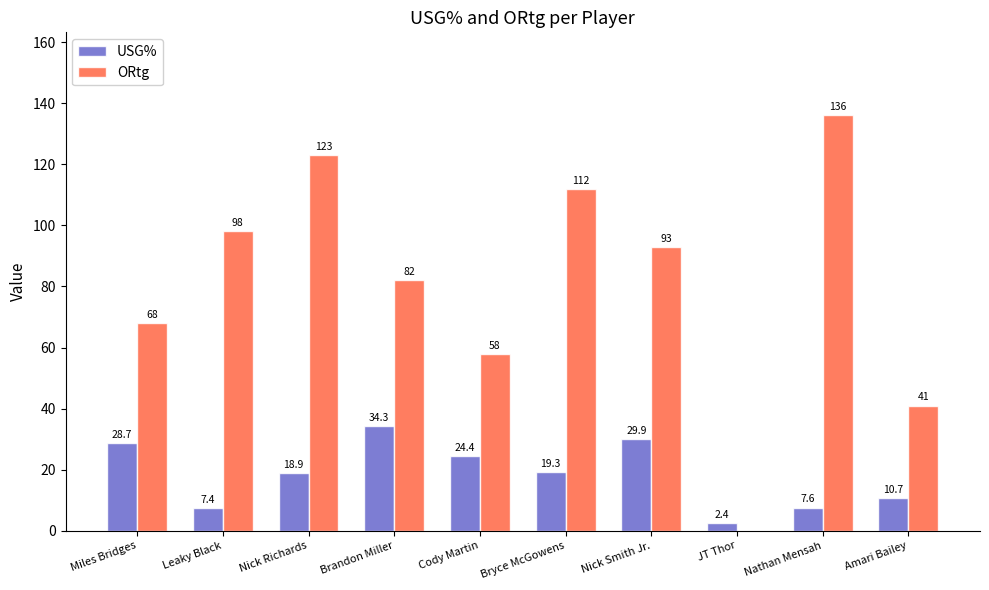

What is the average value of the ORtg series?

81.1